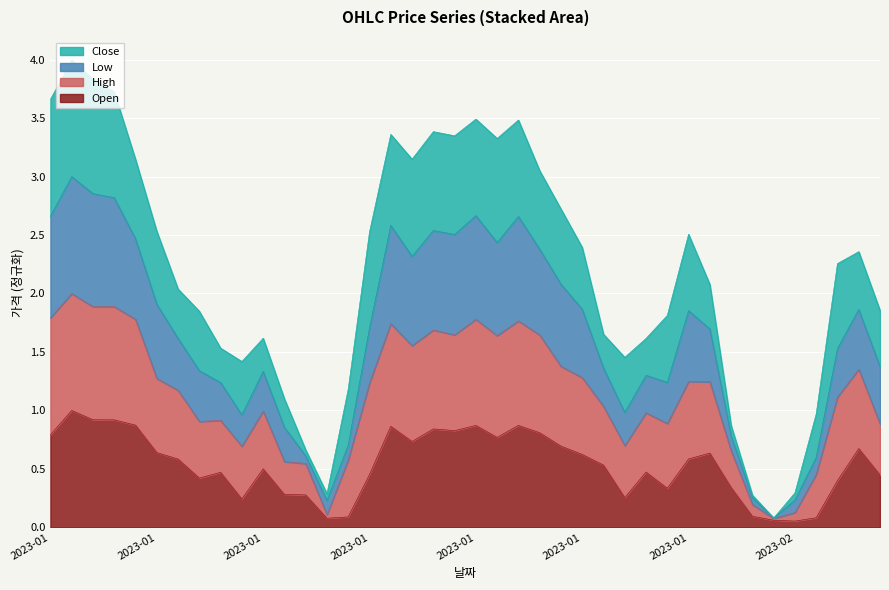

Which series has the largest total across all categories?

High